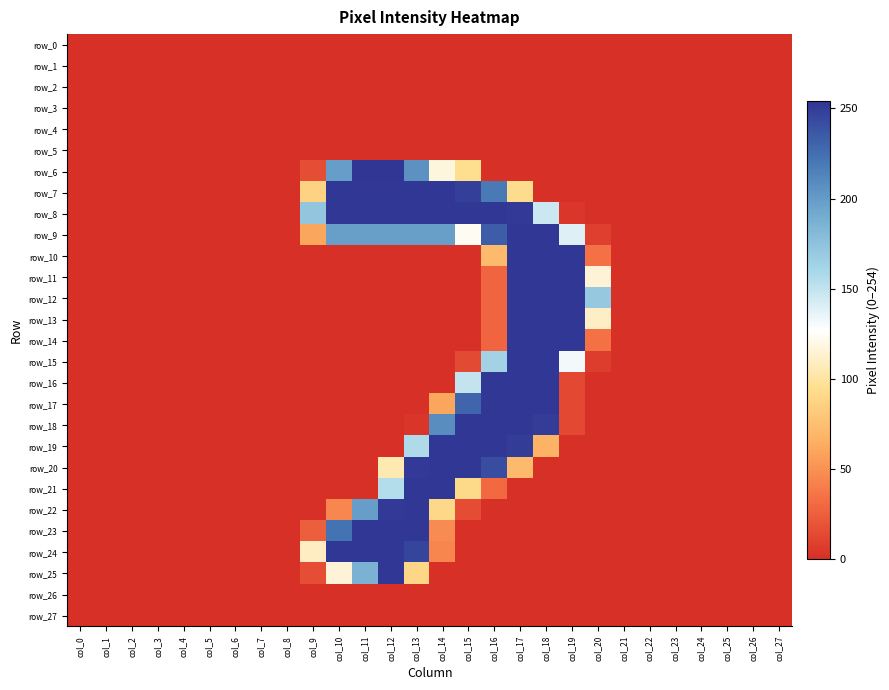

At how many categories does at least one series exceed 98?

12